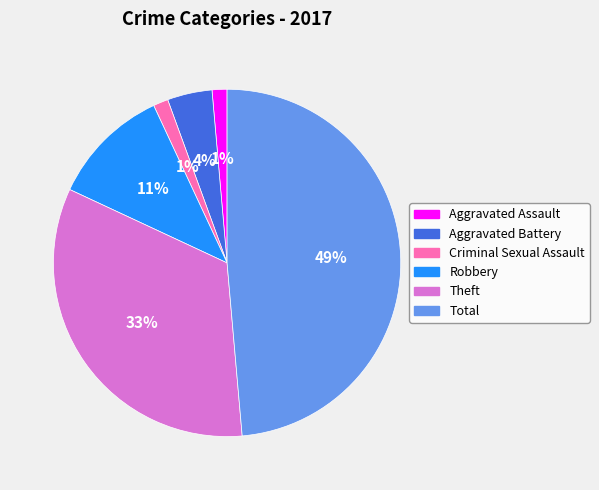

True or false: Robbery accounts for 11% of the total.

True